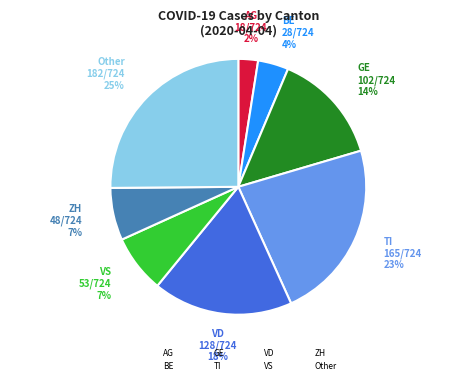

Is the sum of ZH and TI greater than half?

No